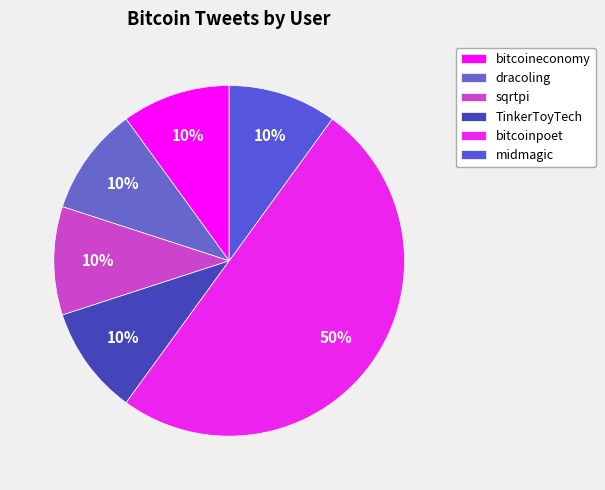

The bitcoinpoet slice represents 44% of the pie. True or false?

False